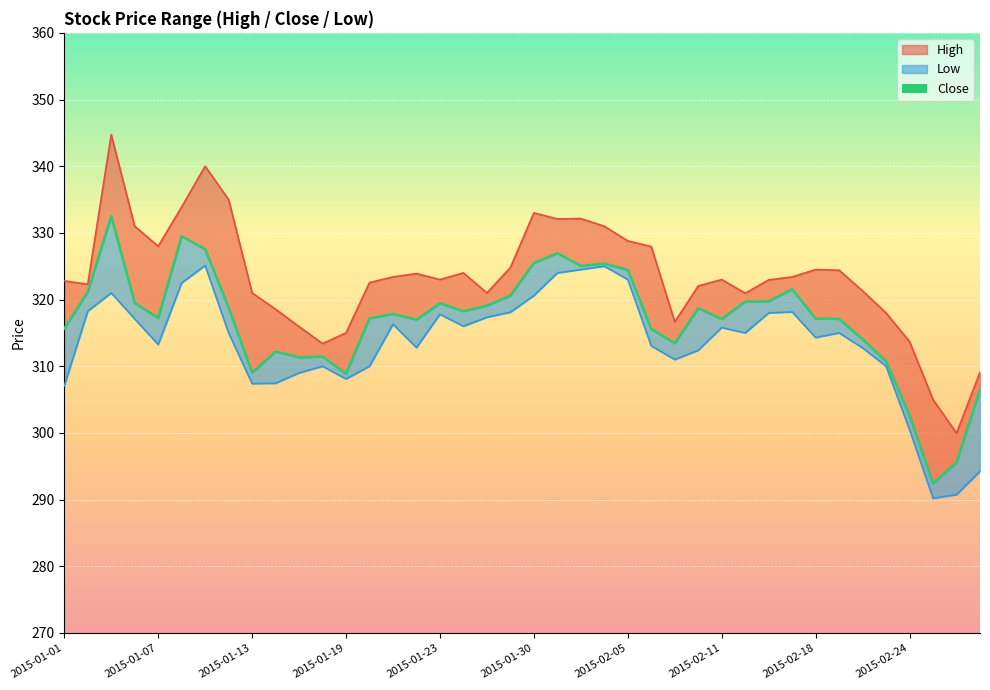

What is the label of the 33rd point from the right?

2015-01-12